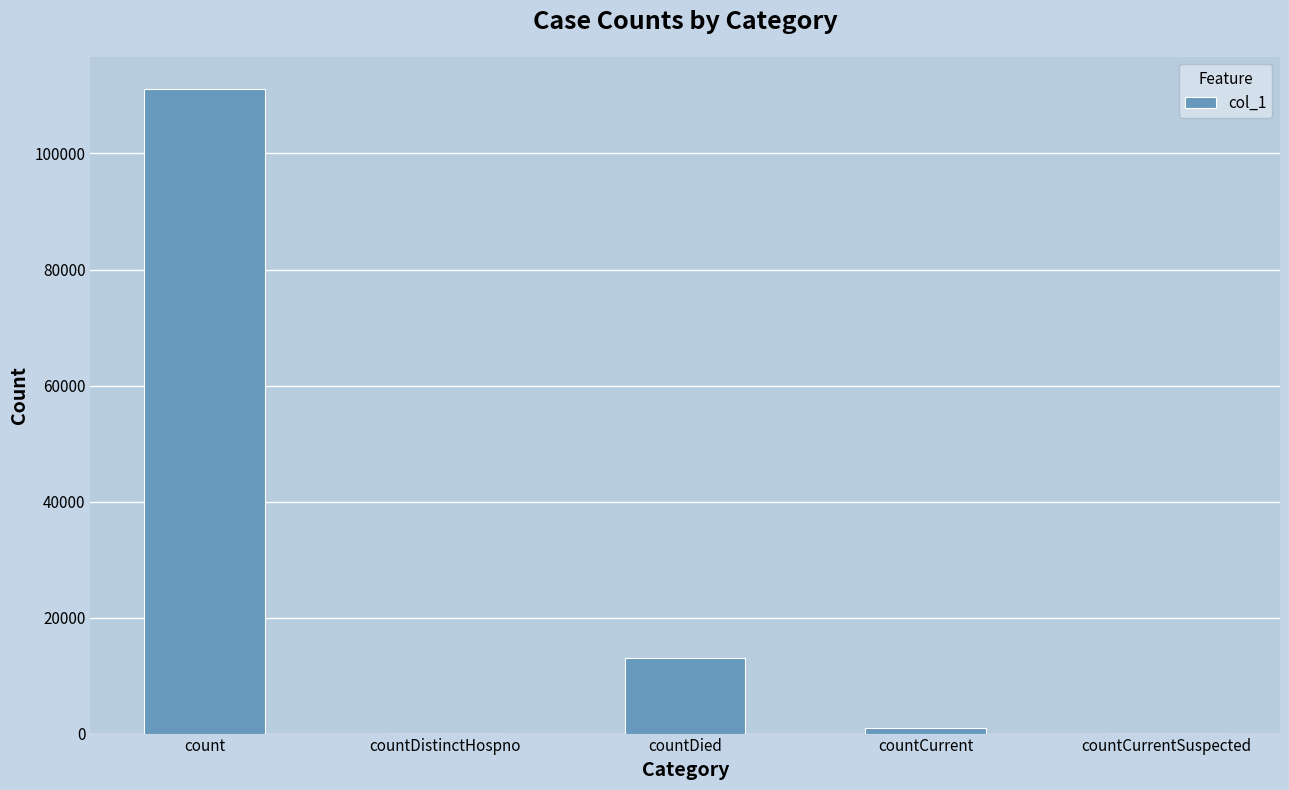

Is it true that the value at countDied is 3780?

False